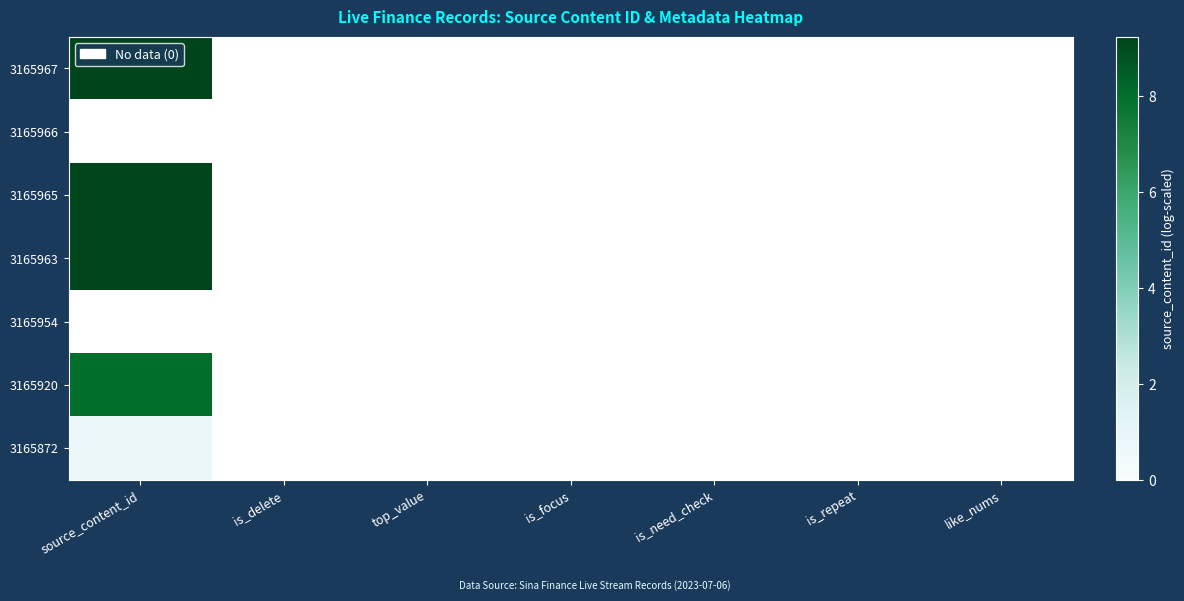

What is the maximum value shown in the chart?

9.2